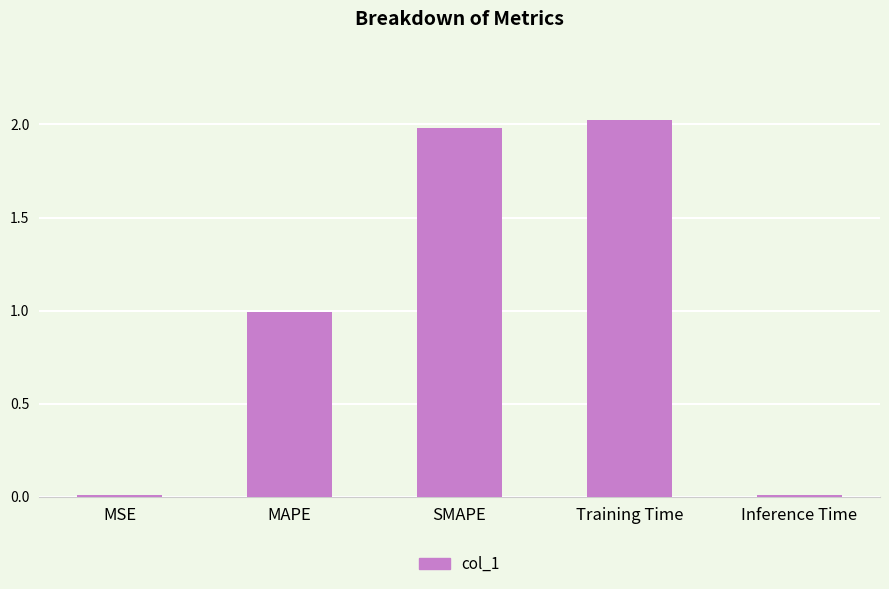

What is the label of the 1st bar from the left?

MSE